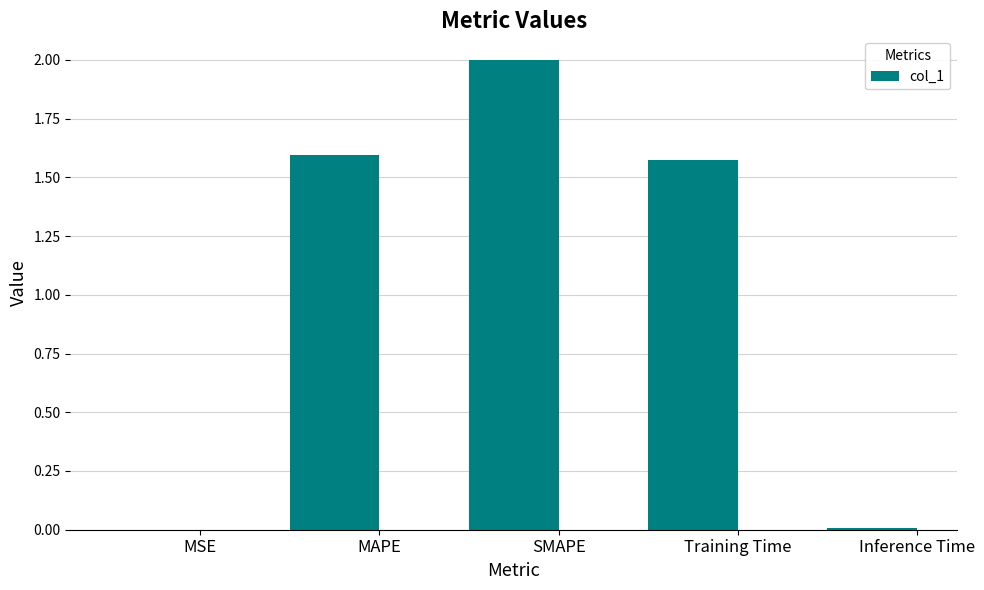

At which label is the value closest to 1?

Training Time